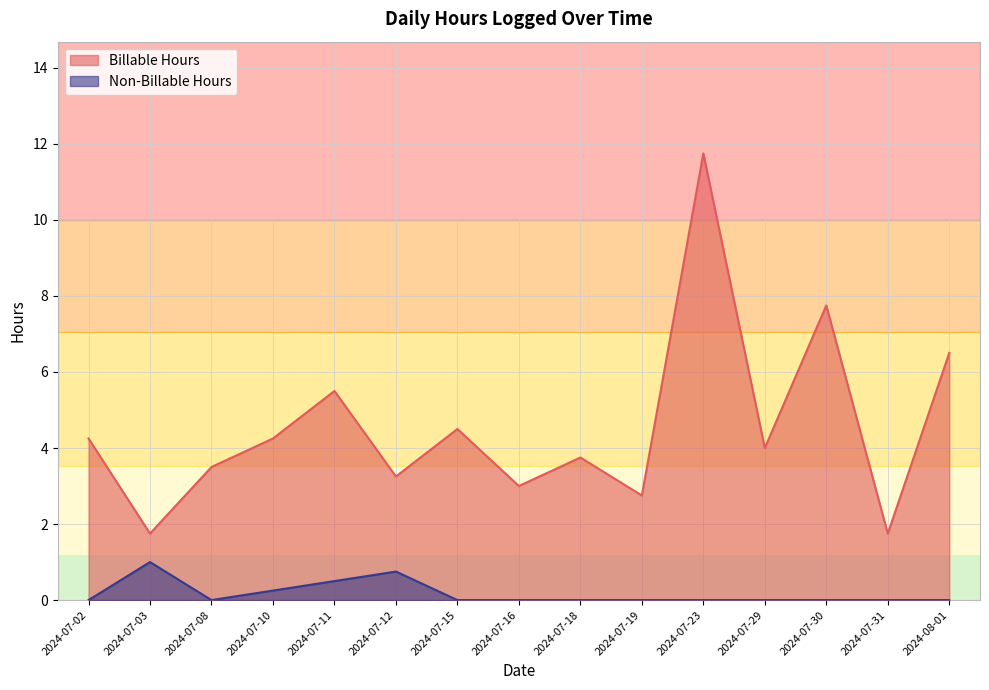

In Non-Billable Hours, how many points are higher than both neighbors (excluding endpoints)?

2